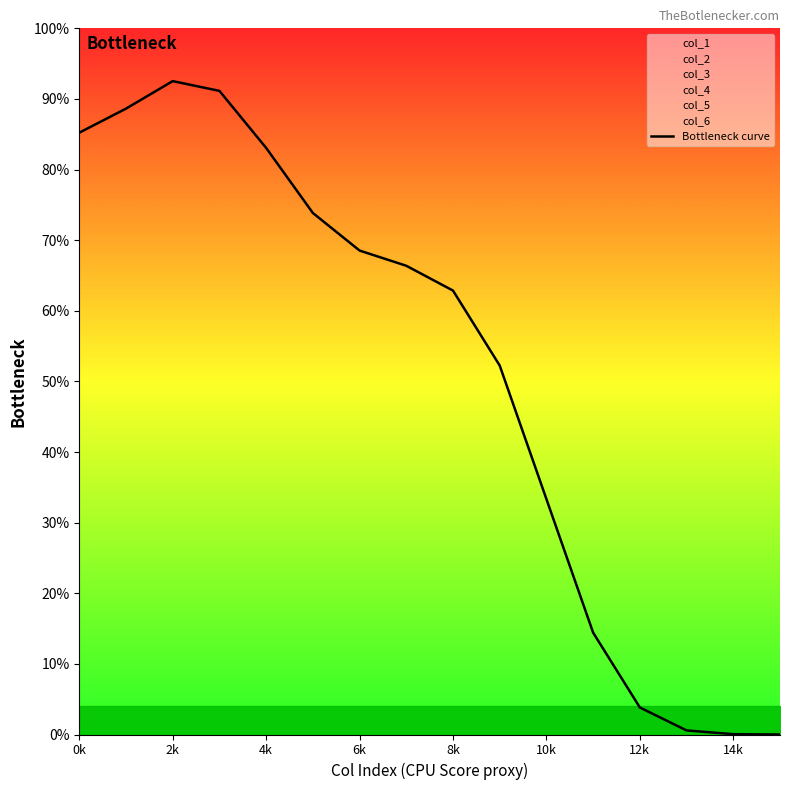

Is it true that the value at 8k is 0.3?

False